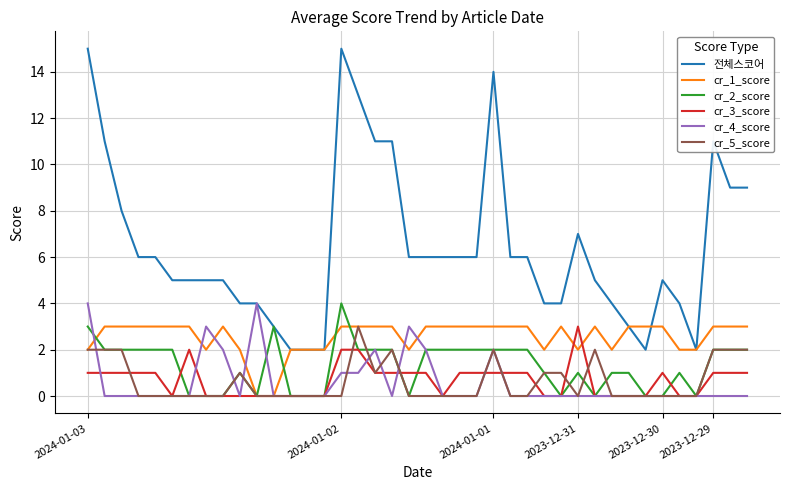

How many cr_1_score values are between 2 and 3?

38